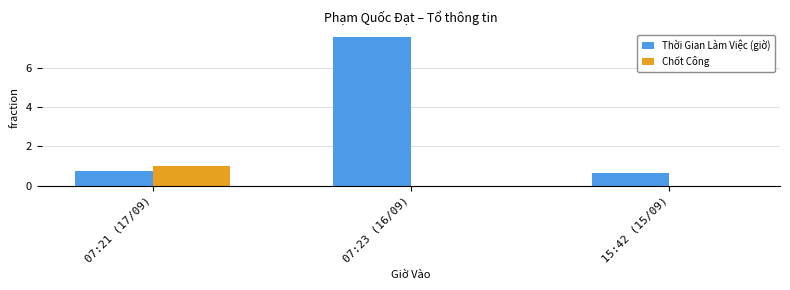

What is the total value across all series at 07:21 (17/09)?

1.8